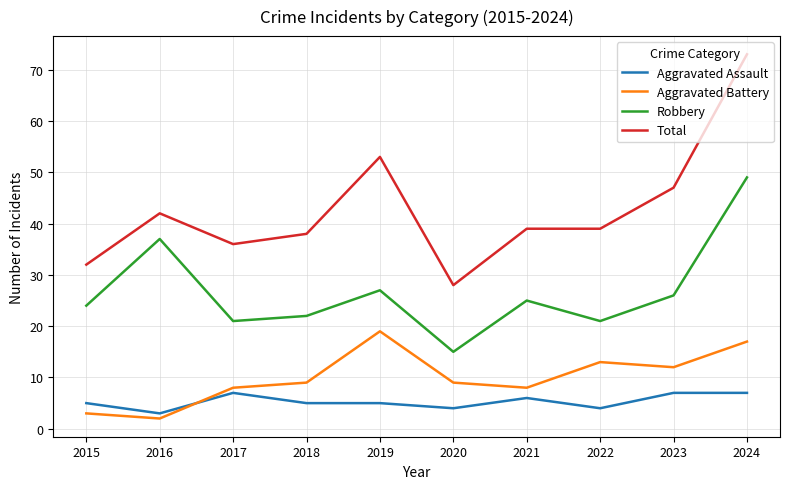

Reading left to right, list all the values displayed in this chart.

Aggravated Assault: 5	3	7	5	5	4	6	4	7	7
Aggravated Battery: 3	2	8	9	19	9	8	13	12	17
Robbery: 24	37	21	22	27	15	25	21	26	49
Total: 32	42	36	38	53	28	39	39	47	73